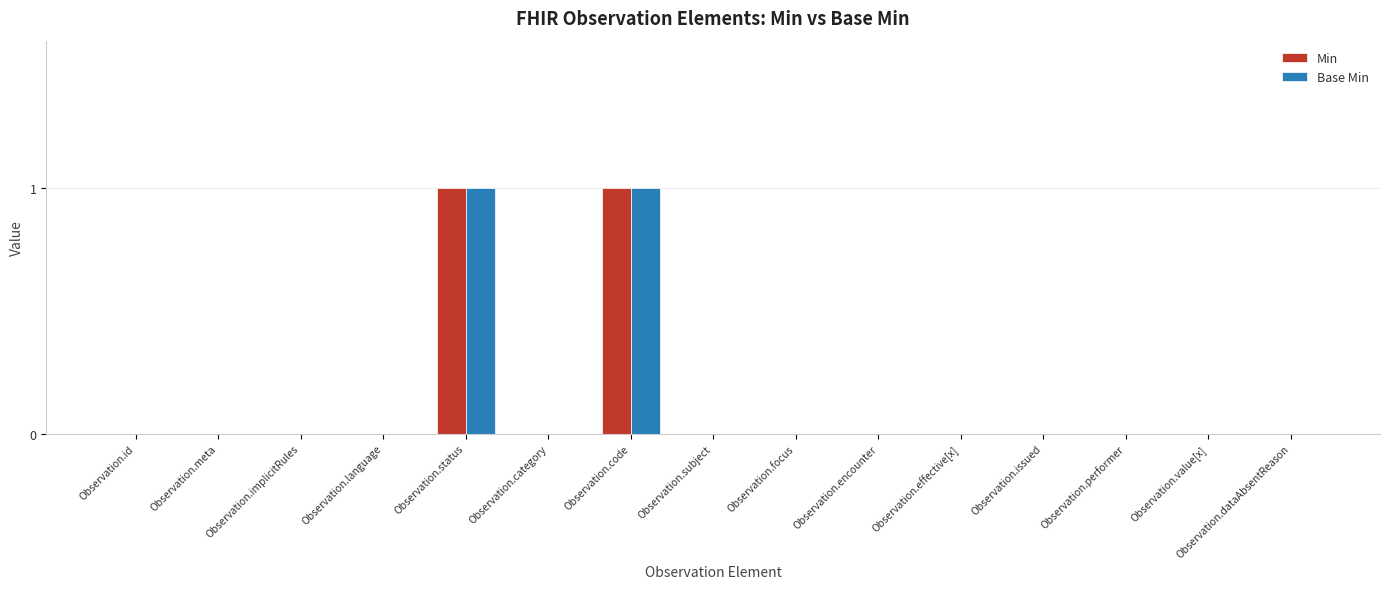

True or false: Min has a value of -1 at Observation.effective[x].

False